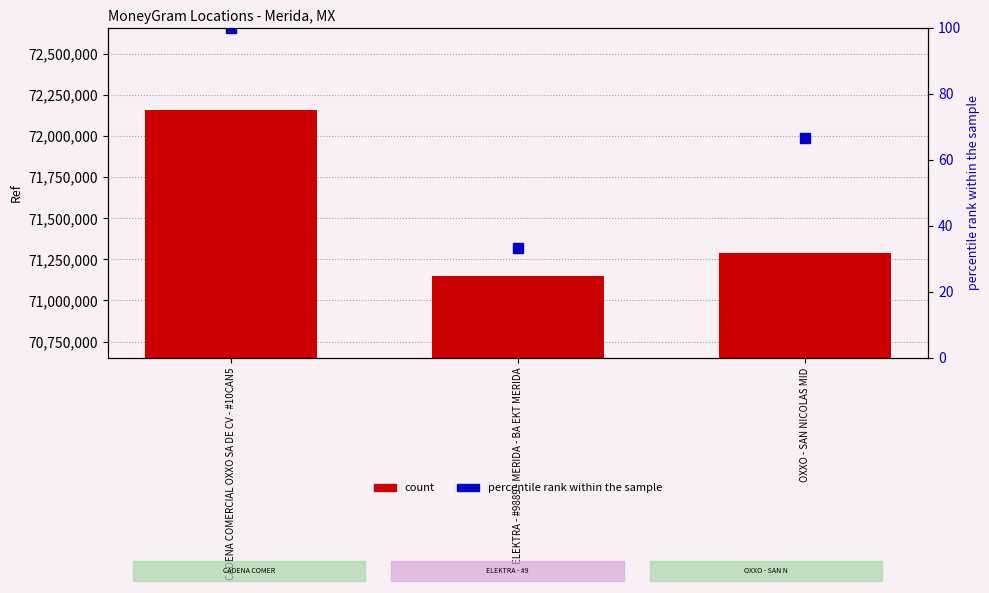

What position from the left is CADENA COMERCIAL OXXO SA DE CV - #10CAN5?

1